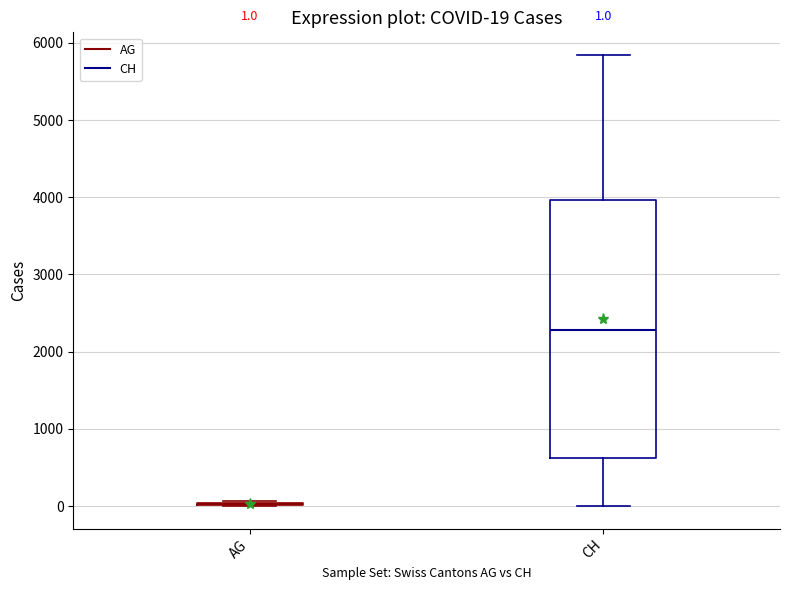

Comparing the boxes themselves (not the whiskers), which one is the tallest?

CH